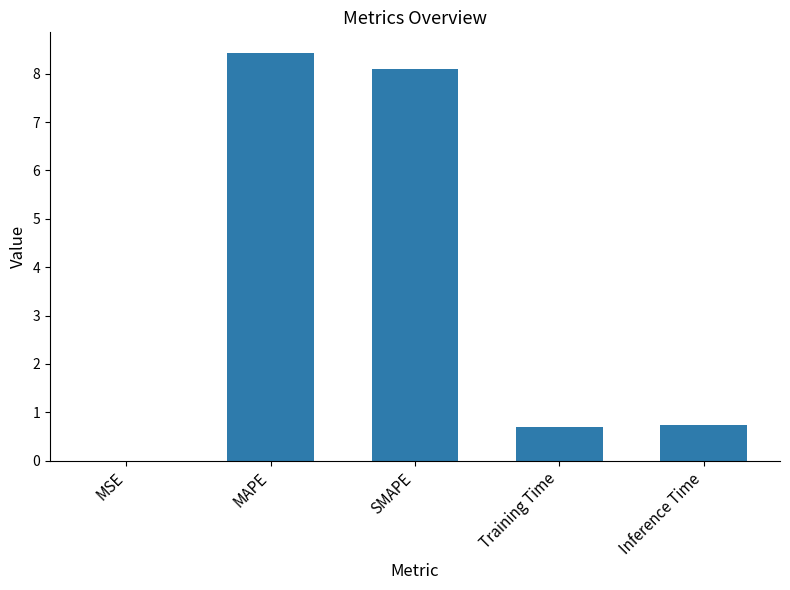

The value at MAPE is 2.3. True or false?

False